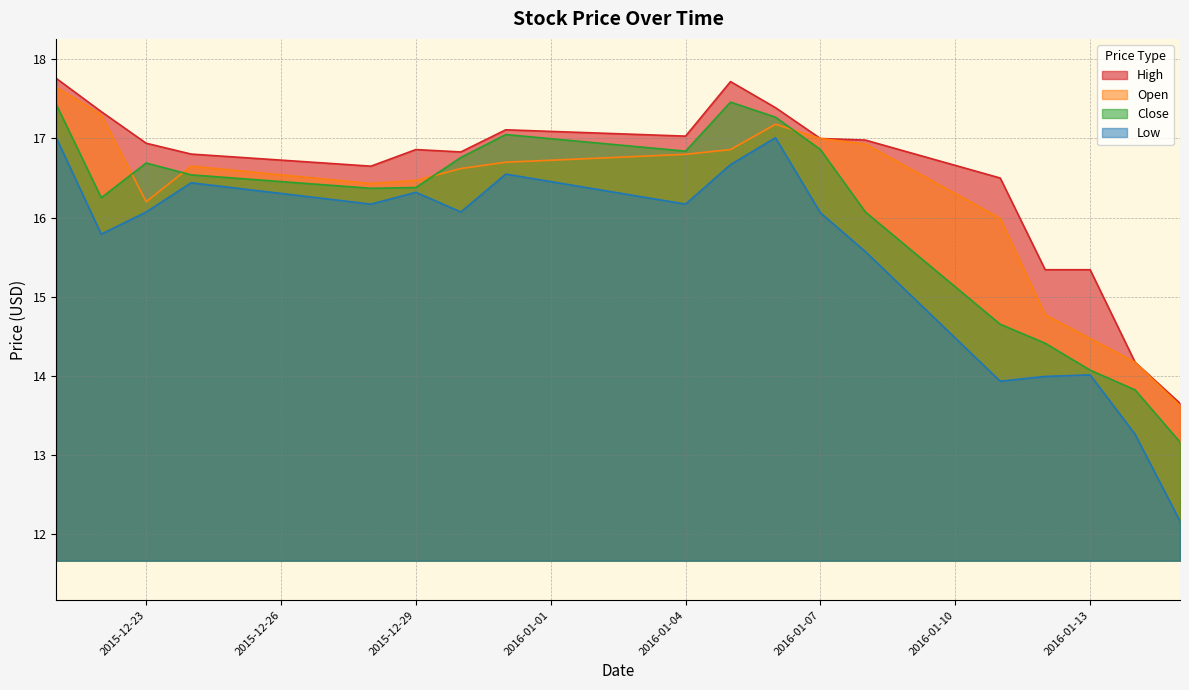

True or false: Close and Low cross at least once.

False